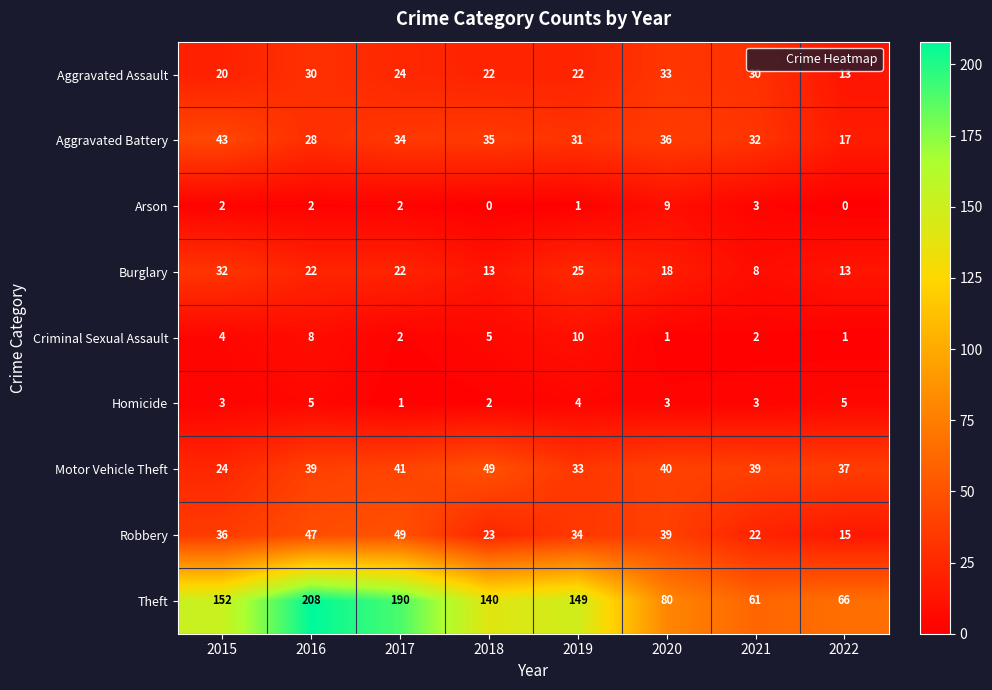

Is the value of Arson at 2018 greater than the value of Aggravated Assault at 2015?

No